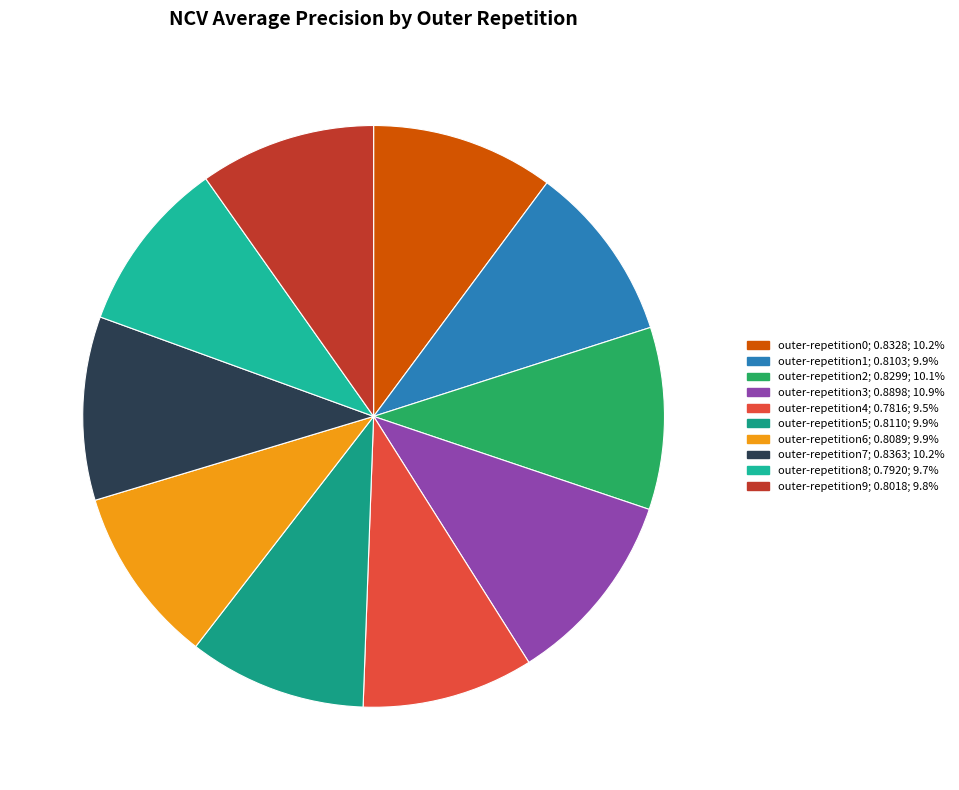

Does outer-repetition5 account for over 50% of the chart?

No